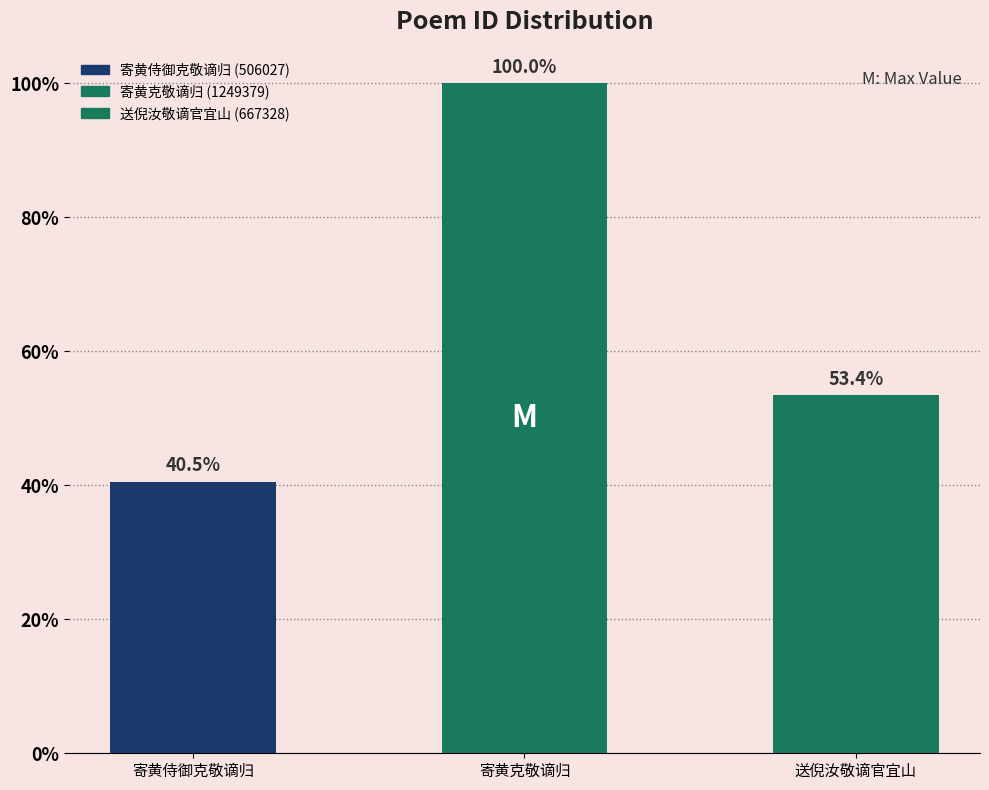

List the labels in order of value, smallest first.

寄黄侍御克敬谪归, 送倪汝敬谪官宜山, 寄黄克敬谪归